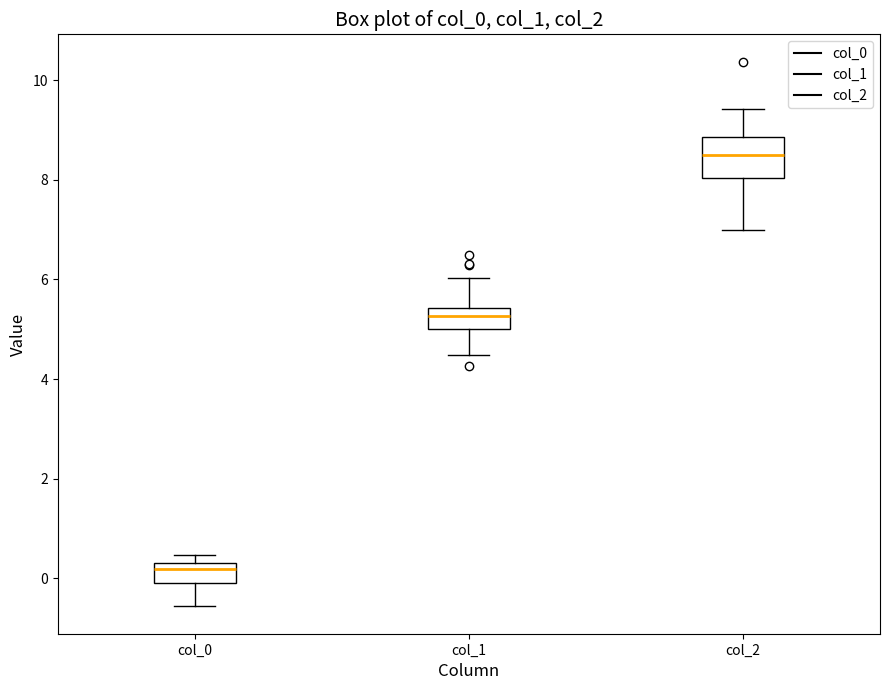

Reading left to right, read every box against the y-axis: the position of its median line, the range the box covers, and the ends of its whiskers. The values are not printed on the chart, so give them approximately, as read against the axis.

col_0: median 0.2, box 0.0 to 0.4, whiskers -0.6 to 0.4 (just above the box's upper edge)
col_1: median 5.2, box 5.0 to 5.4, whiskers 4.4 to 6.0
col_2: median 8.4, box 8.0 to 8.8, whiskers 7.0 to 9.4